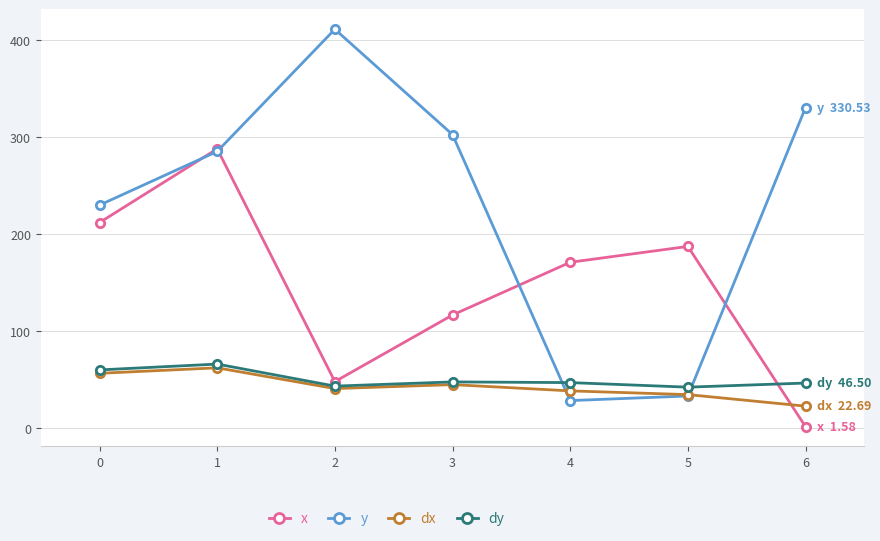

What is the sum of all y values?

1621.4